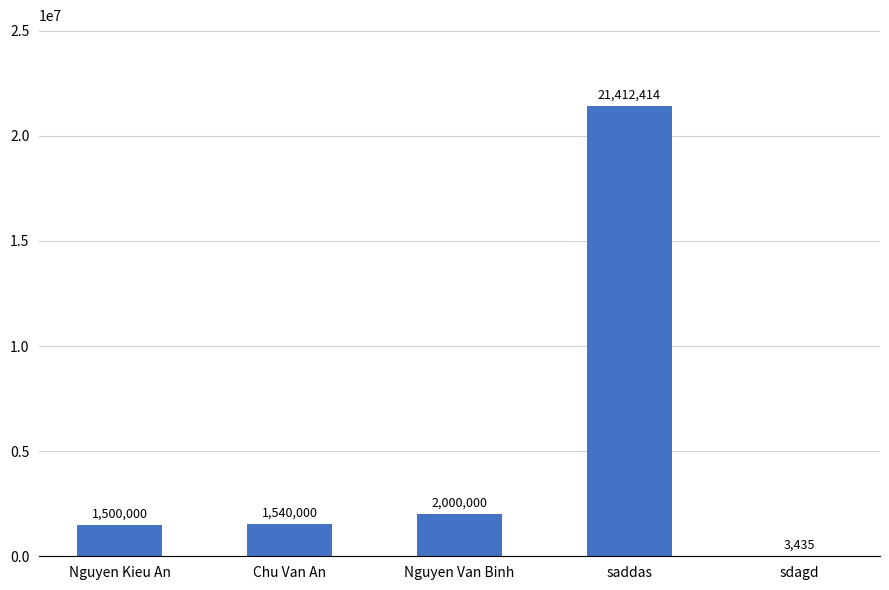

Reading left to right, what are all the values shown in this chart?

Nguyen Kieu An=1500000	Chu Van An=1540000	Nguyen Van Binh=2000000	saddas=21412414	sdagd=3435